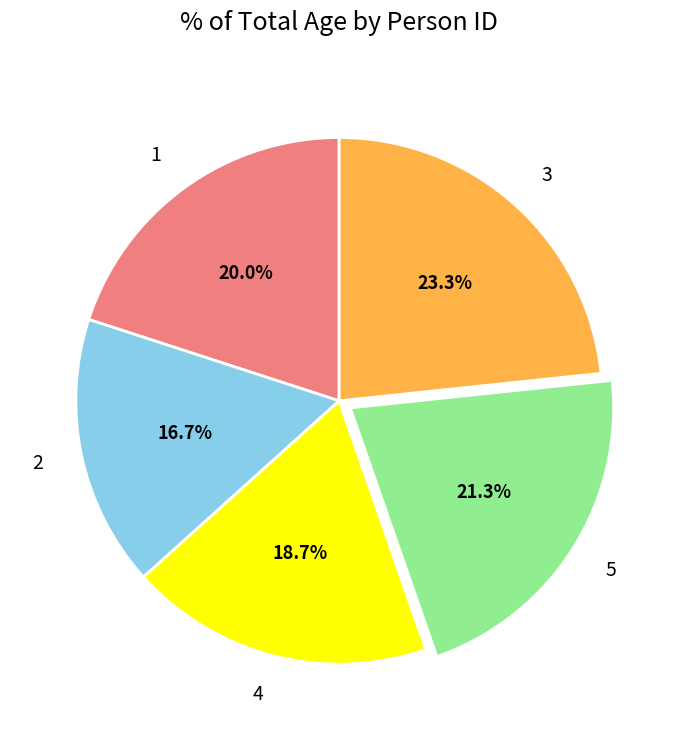

What is the total percentage of 5 and 1?

41.3%